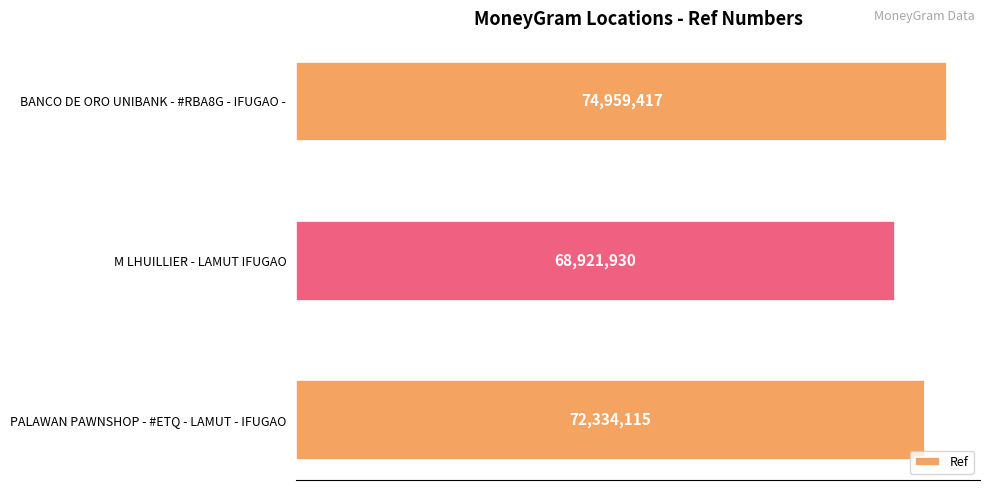

Which category has the highest value across all series?

BANCO DE ORO UNIBANK - #RBA8G - IFUGAO -